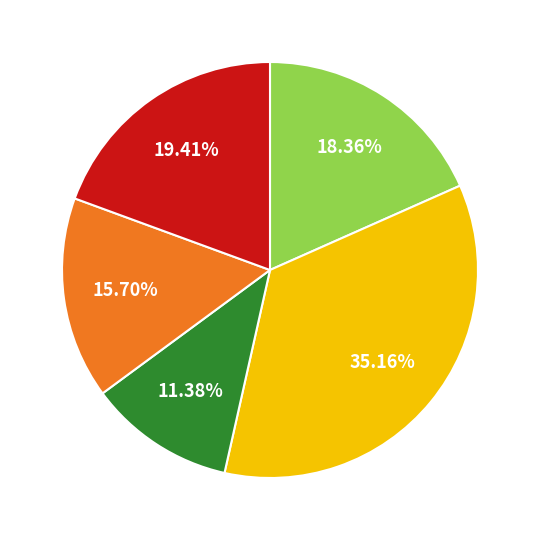

Is there any slice that represents more than half of the pie?

No